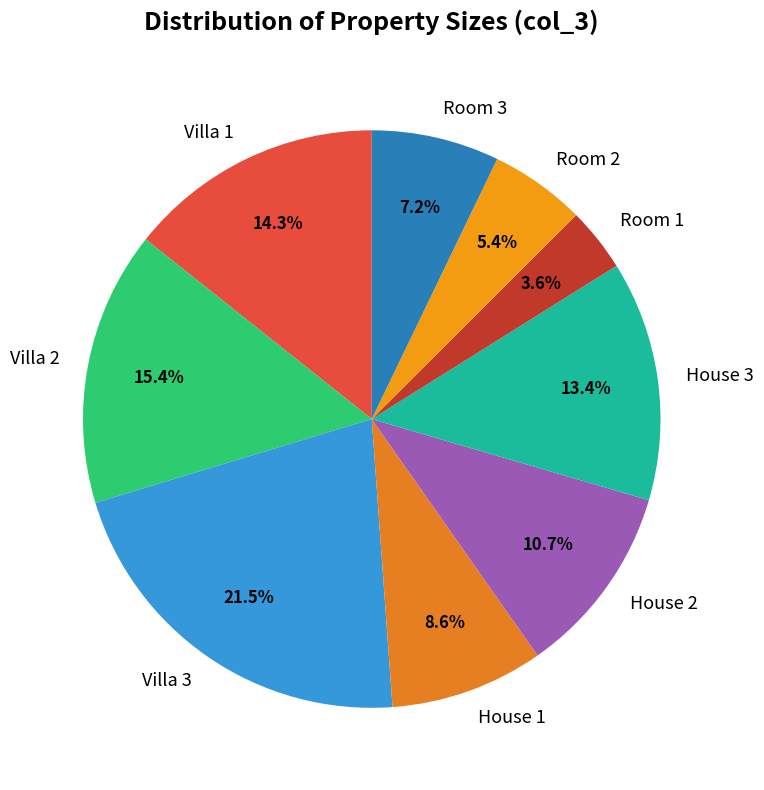

What is the smallest slice in the pie chart?

Room 1